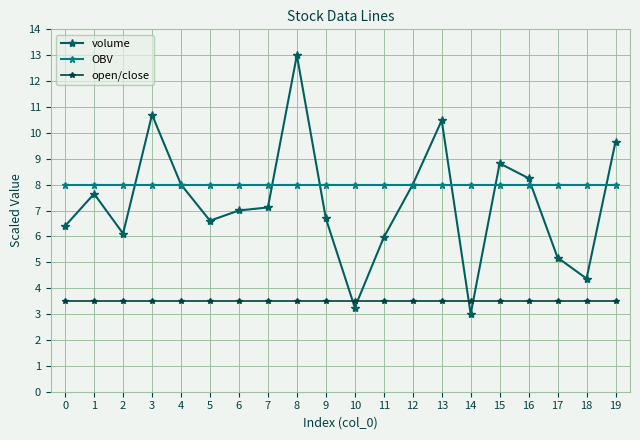

Reading left to right, list all the values displayed in this chart.

volume: 6.4	7.6	6.1	10.7	8.0	6.6	7.0	7.1	13.0	6.7	3.3	6.0	8.0	10.5	3.0	8.8	8.2	5.2	4.4	9.7
OBV: 8.0	8.0	8.0	8.0	8.0	8.0	8.0	8.0	8.0	8.0	8.0	8.0	8.0	8.0	8.0	8.0	8.0	8.0	8.0	8.0
open/close: 3.5	3.5	3.5	3.5	3.5	3.5	3.5	3.5	3.5	3.5	3.5	3.5	3.5	3.5	3.5	3.5	3.5	3.5	3.5	3.5